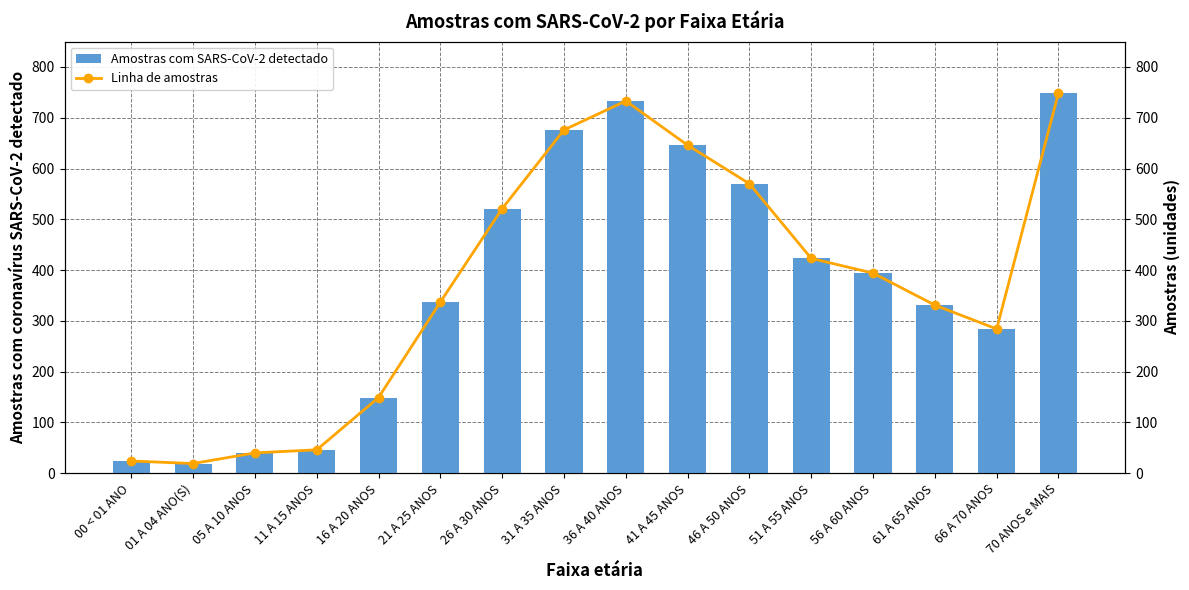

The value of Amostras com SARS-CoV-2 detectado at 70 ANOS e MAIS is 749. True or false?

True